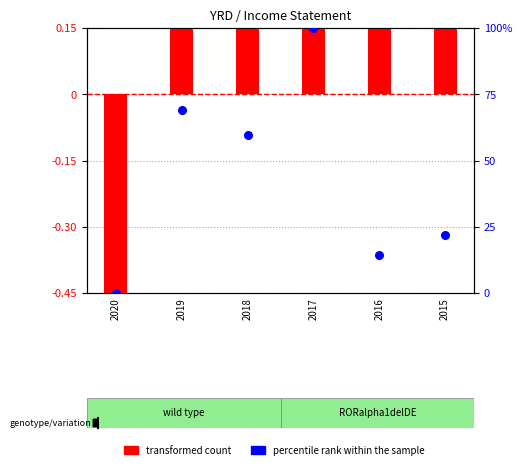

Which series contains the lowest Y value?

transformed count